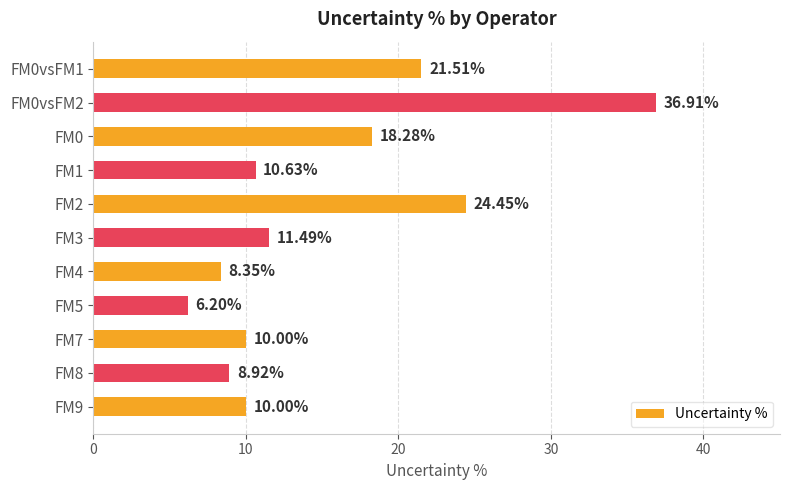

What is the ratio of the value at FM9 to the value at FM5?

1.6